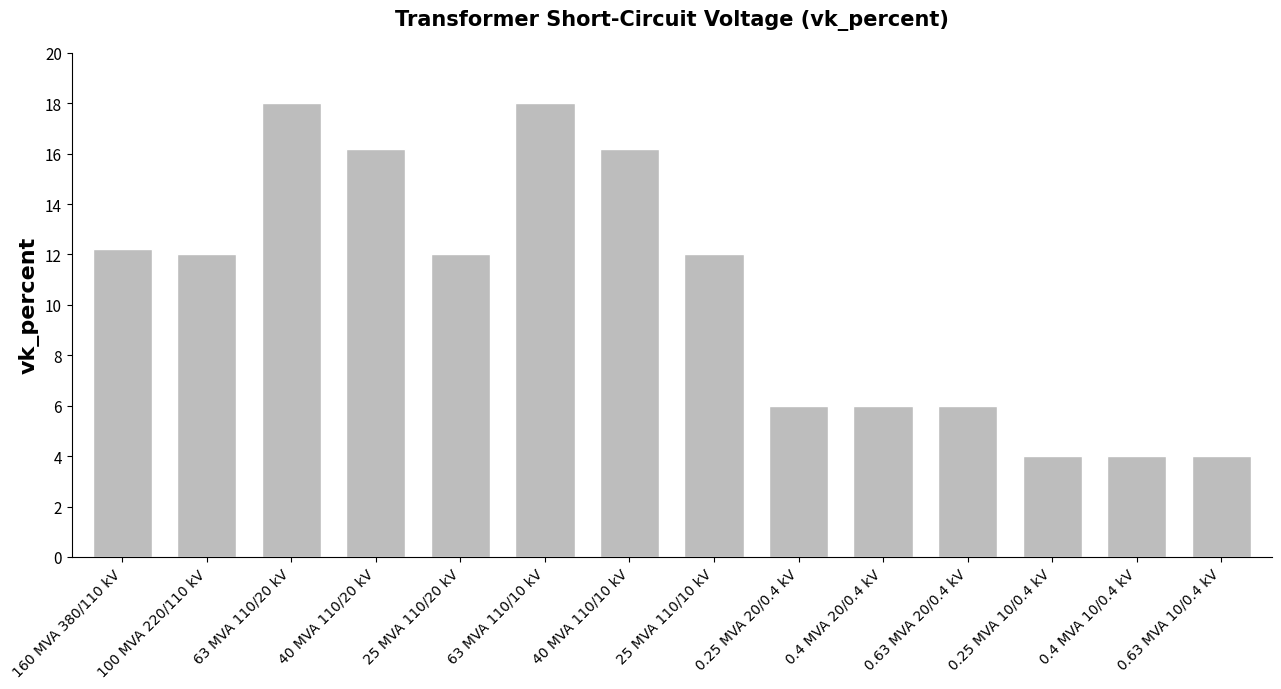

Reading left to right, extract all data points from this chart.

160 MVA 380/110 kV=12.2	100 MVA 220/110 kV=12.0	63 MVA 110/20 kV=18.0	40 MVA 110/20 kV=16.2	25 MVA 110/20 kV=12.0	63 MVA 110/10 kV=18.0	40 MVA 110/10 kV=16.2	25 MVA 110/10 kV=12.0	0.25 MVA 20/0.4 kV=6.0	0.4 MVA 20/0.4 kV=6.0	0.63 MVA 20/0.4 kV=6.0	0.25 MVA 10/0.4 kV=4.0	0.4 MVA 10/0.4 kV=4.0	0.63 MVA 10/0.4 kV=4.0